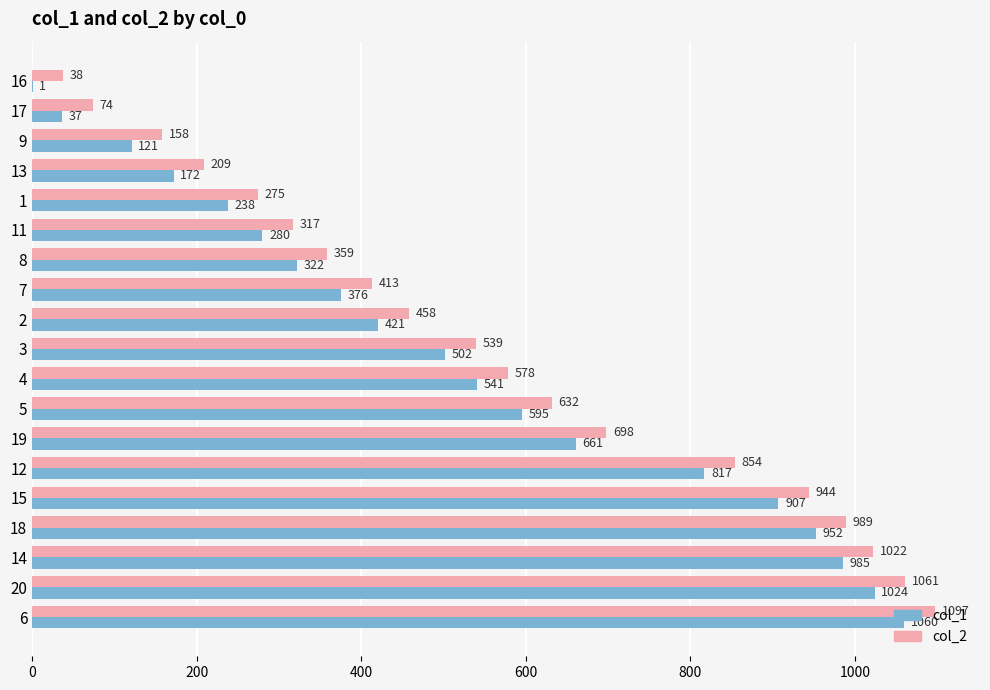

The value of col_2 at 18 is 989. True or false?

True